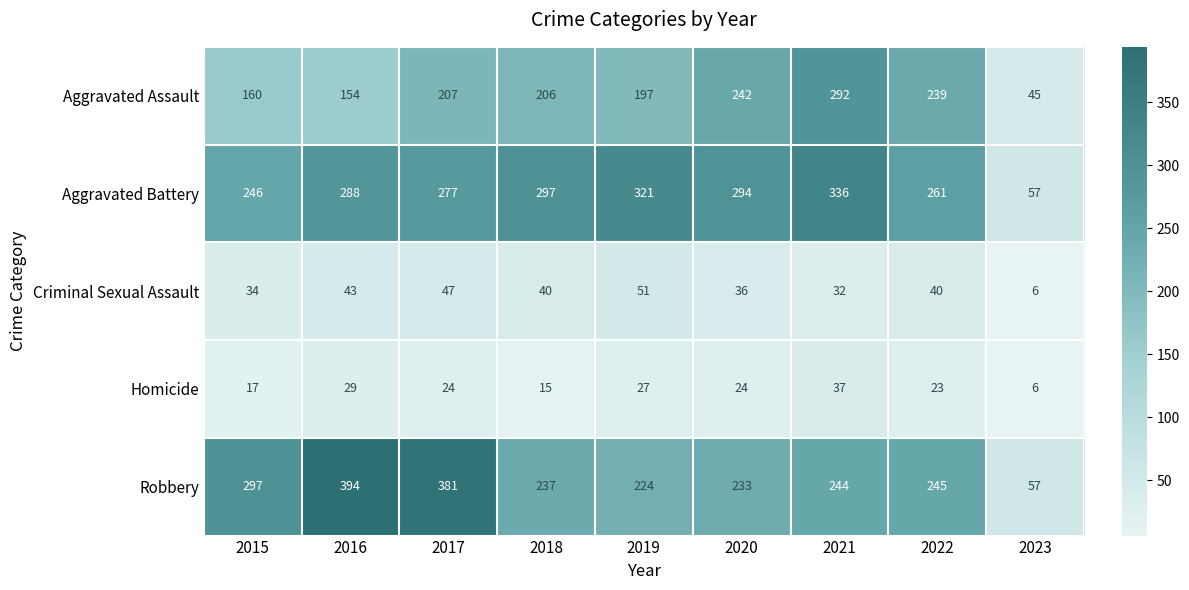

Is the value of Aggravated Battery at 2019 greater than the value of Criminal Sexual Assault at 2020?

Yes